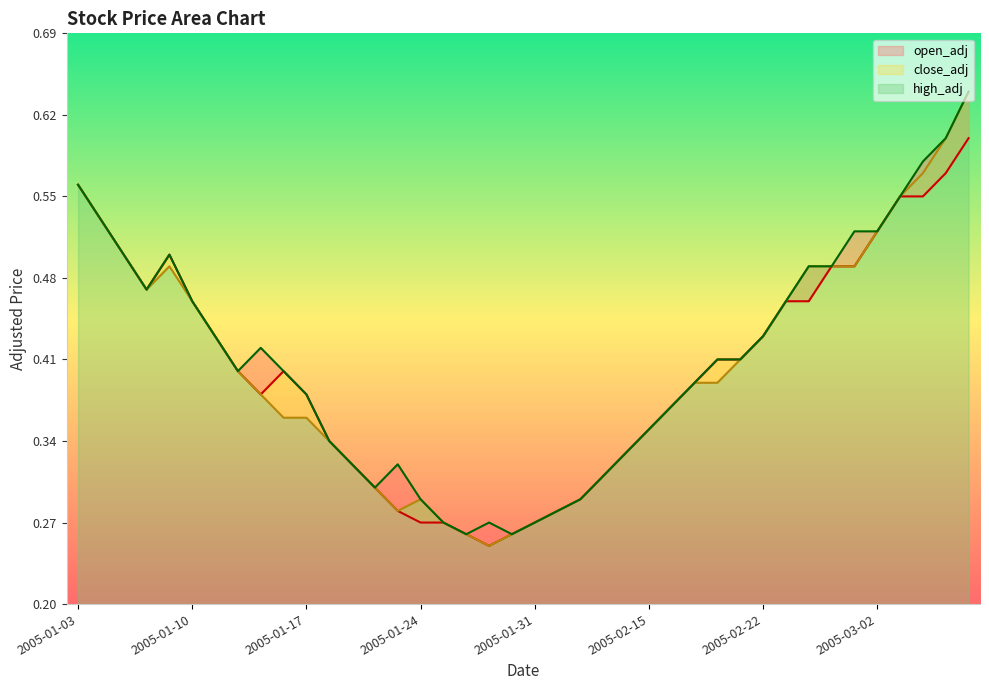

The high_adj series shows 0.3 at 2005-01-20. True or false?

True